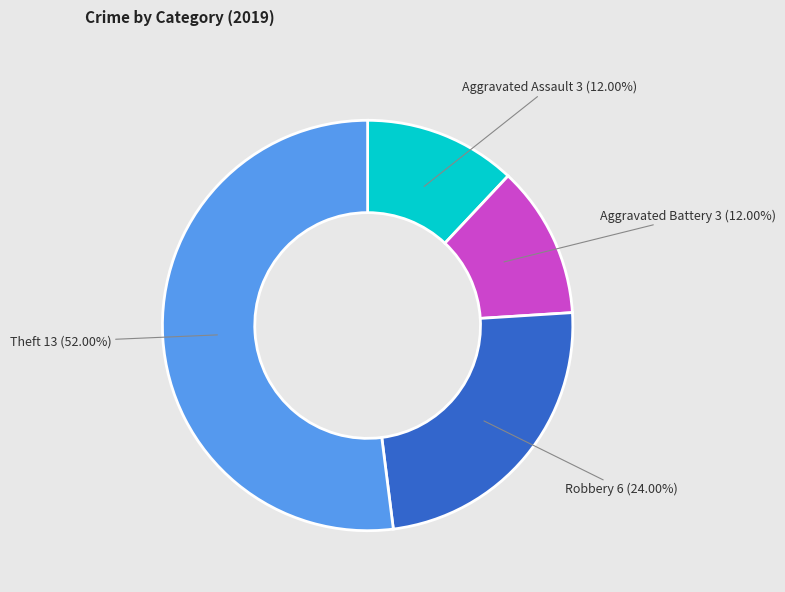

Is there a majority slice in this chart?

Yes